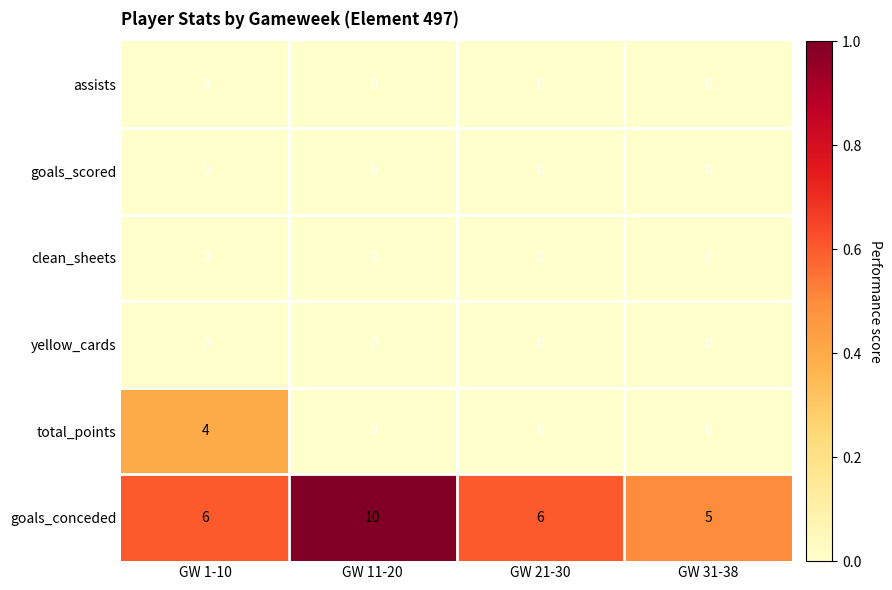

Between GW 1-10 and GW 31-38, which series saw the biggest shift?

total_points